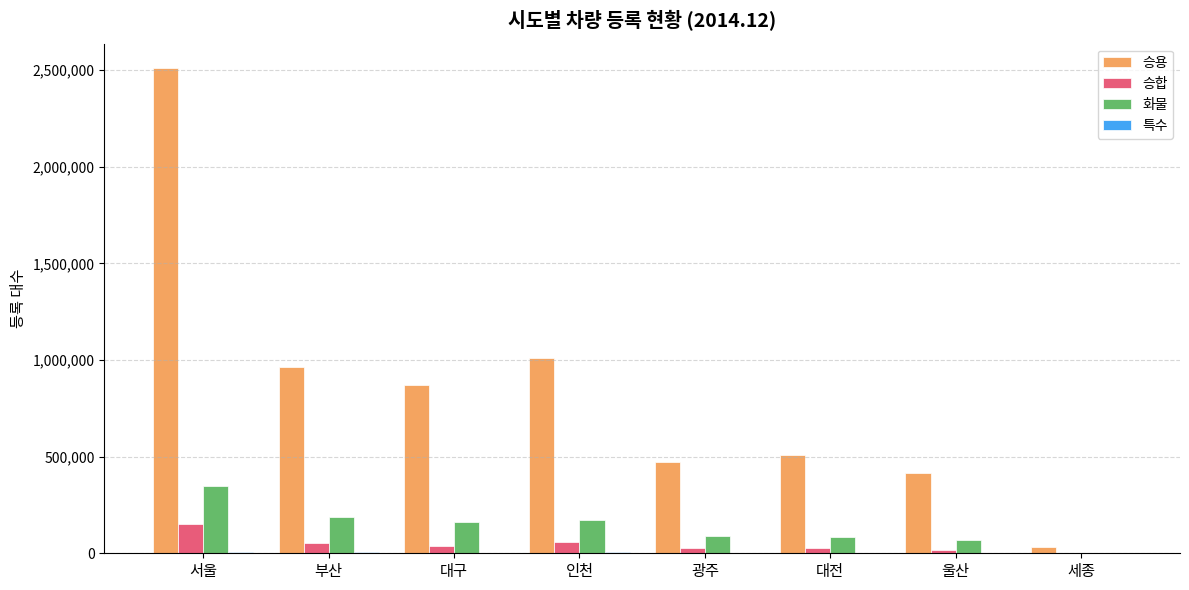

At which category does the chart reach its peak across all series?

서울